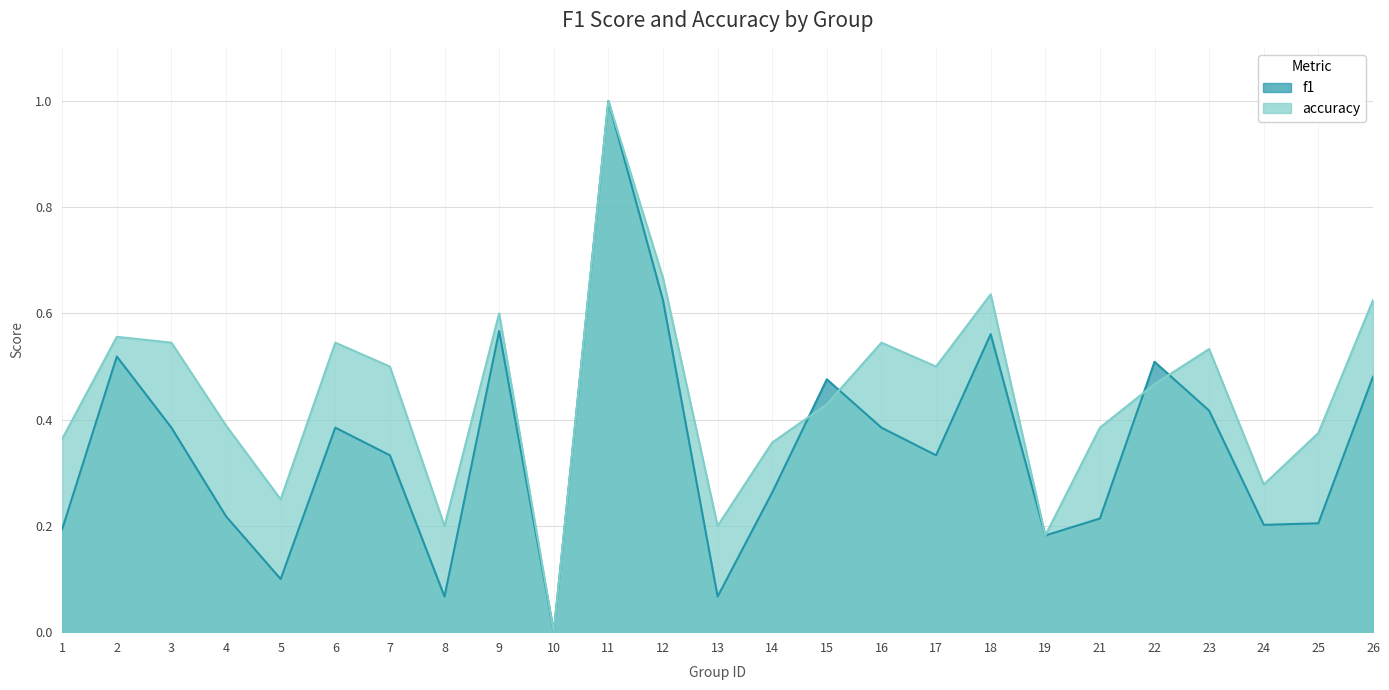

List the labels in order of f1 value, smallest first.

10, 8, 13, 5, 19, 1, 24, 25, 21, 4, 14, 7, 17, 3, 6, 16, 23, 15, 26, 22, 2, 18, 9, 12, 11